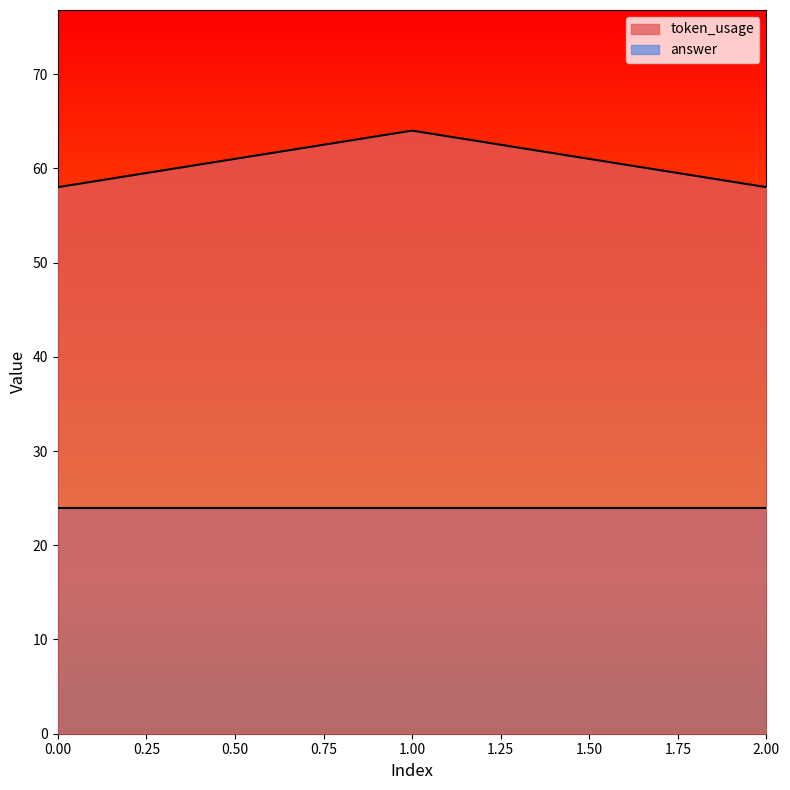

Read the value at 1.

64